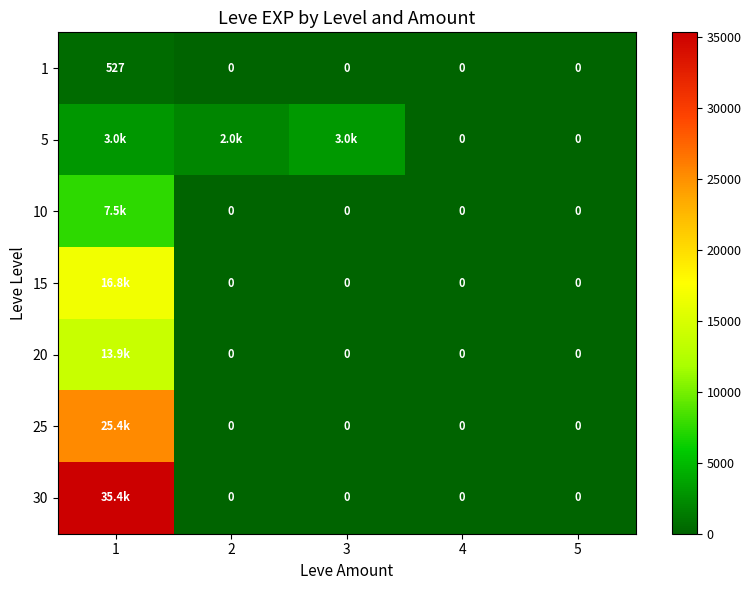

At which category does the chart reach its peak across all series?

1